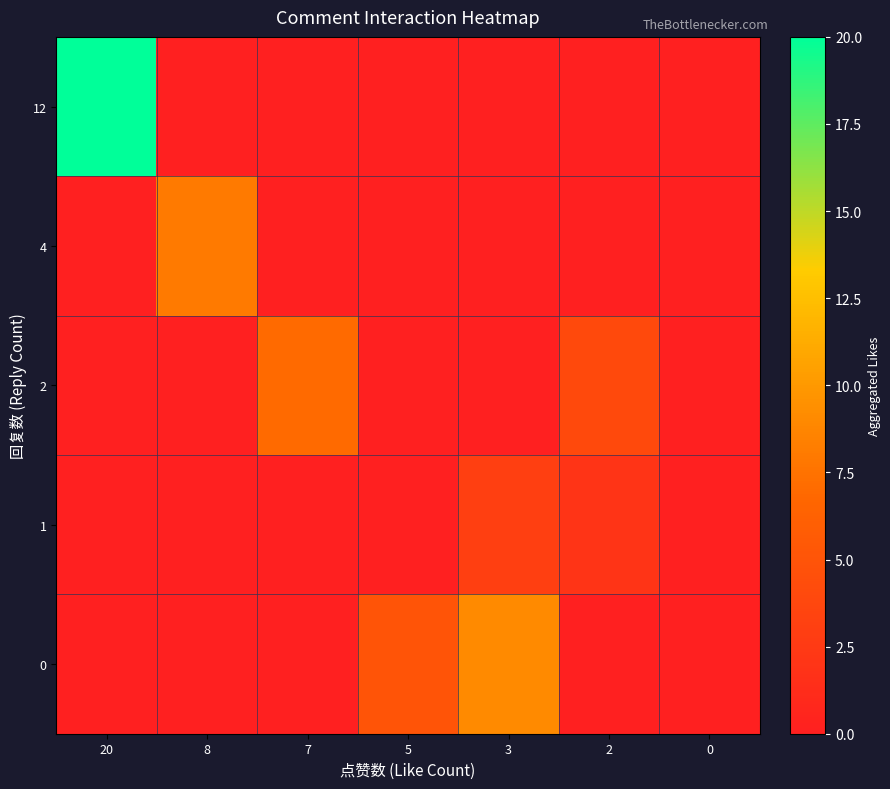

Count the number of data series in this chart.

5